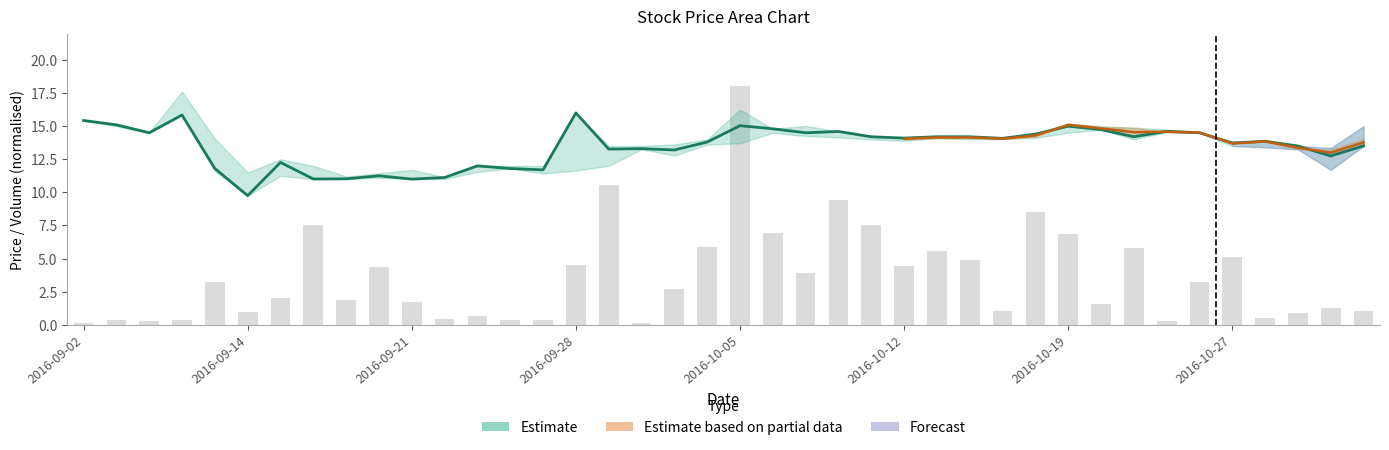

Are the bars horizontal?

No